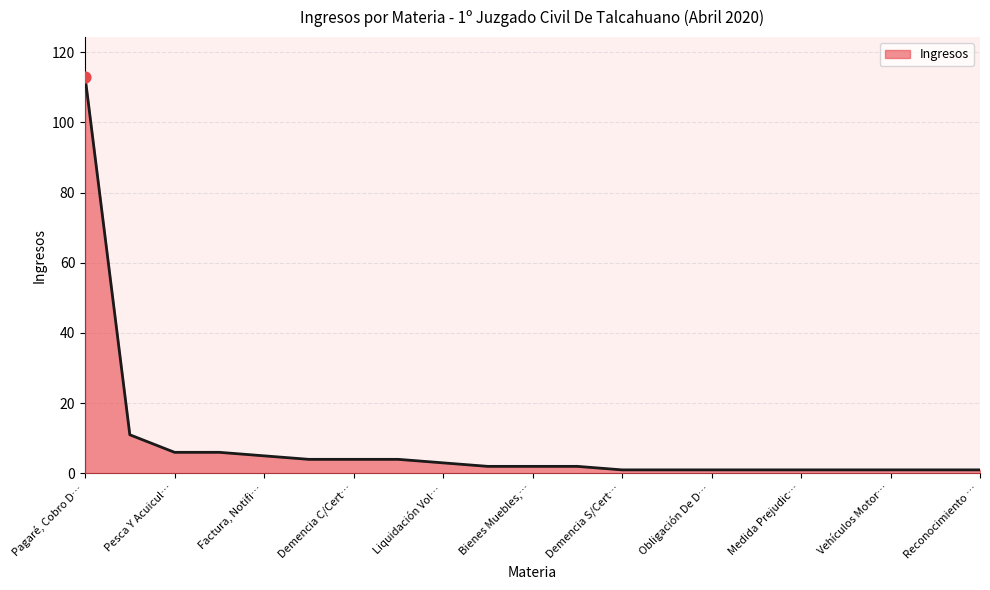

What is the difference between the maximum and minimum values?

112